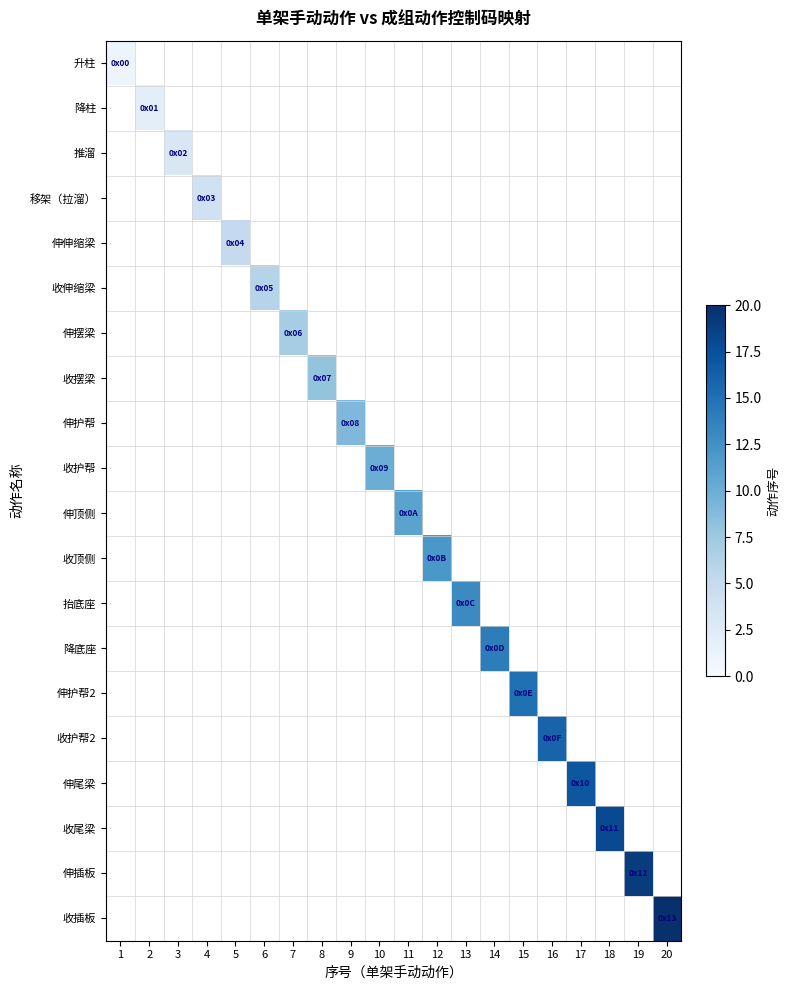

List the series in order of their overall mean, lowest first.

升柱, 降柱, 推溜, 移架（拉溜）, 伸伸缩梁, 收伸缩梁, 伸摆梁, 收摆梁, 伸护帮, 收护帮, 伸顶侧, 收顶侧, 抬底座, 降底座, 伸护帮2, 收护帮2, 伸尾梁, 收尾梁, 伸插板, 收插板